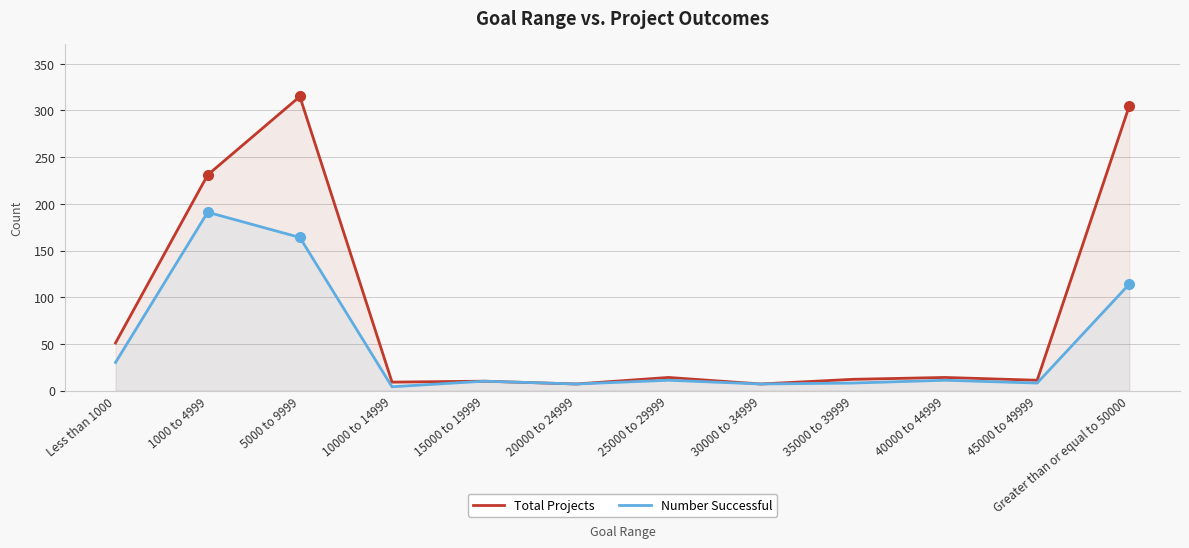

What position from the right is Greater than or equal to 50000?

1